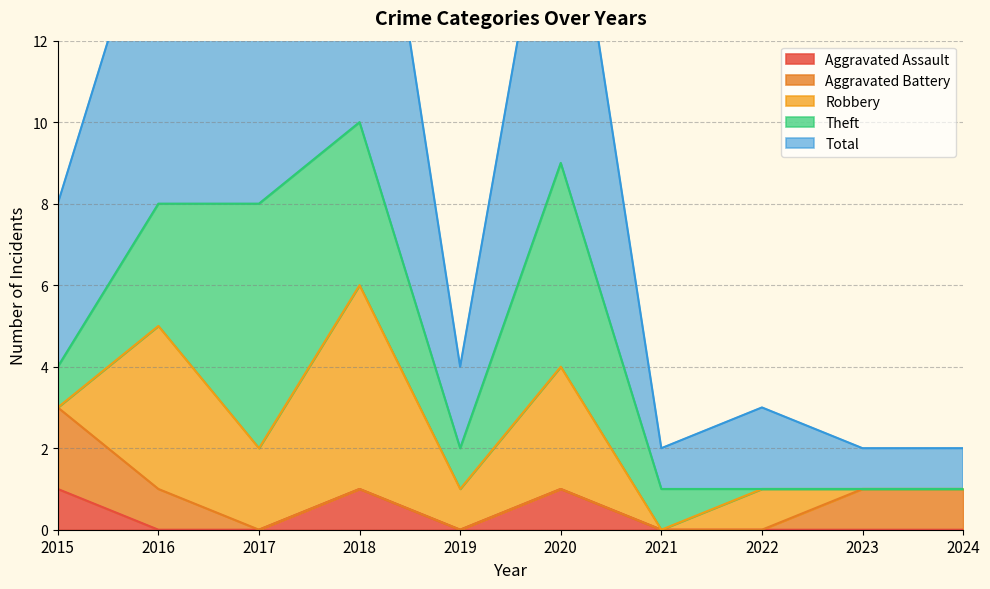

What is the difference between the Robbery values at 2015 and 2020?

3